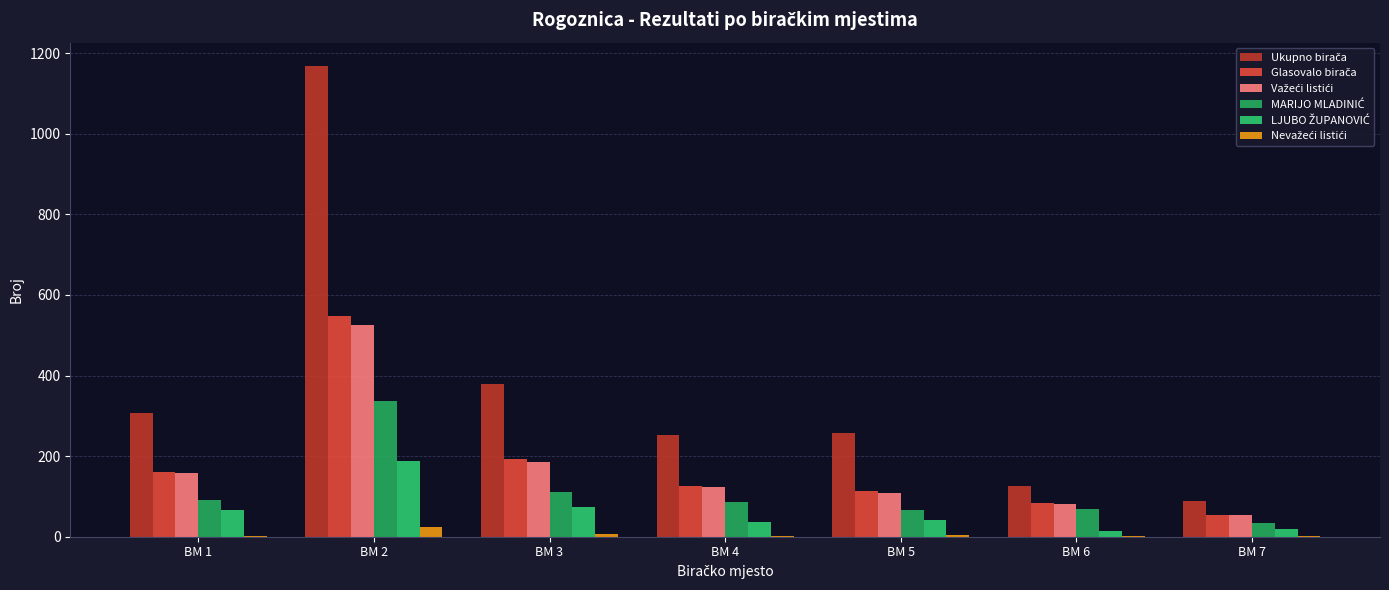

At how many categories does at least one series exceed 662?

1